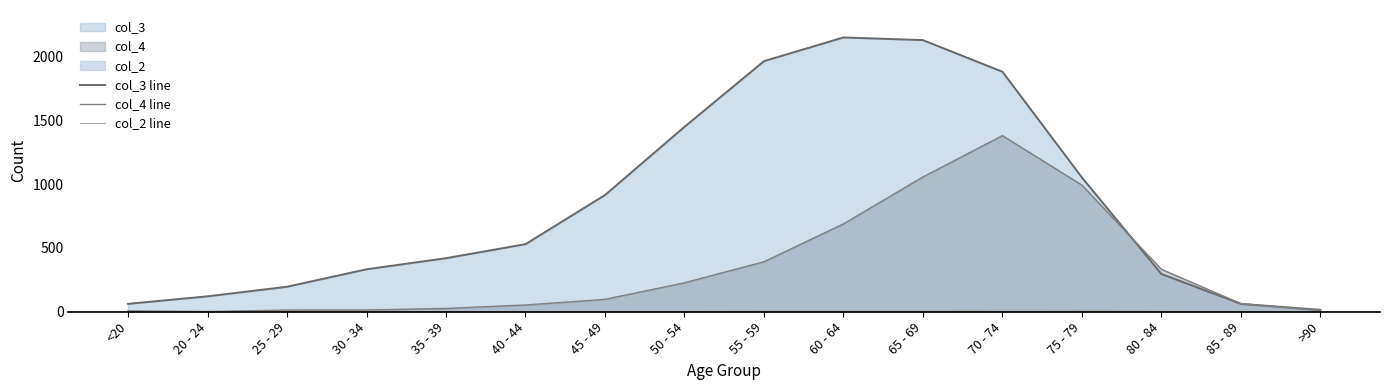

Reading left to right, extract all data points from this chart.

col_3 line: 62	121	196	333	420	530	915	1450	1965	2151	2130	1882	1053	296	62	15
col_4 line: 7	2	13	14	26	53	97	227	392	689	1057	1381	993	333	64	9
col_2 line: 1	0	0	2	1	1	1	3	6	8	6	14	12	4	1	0